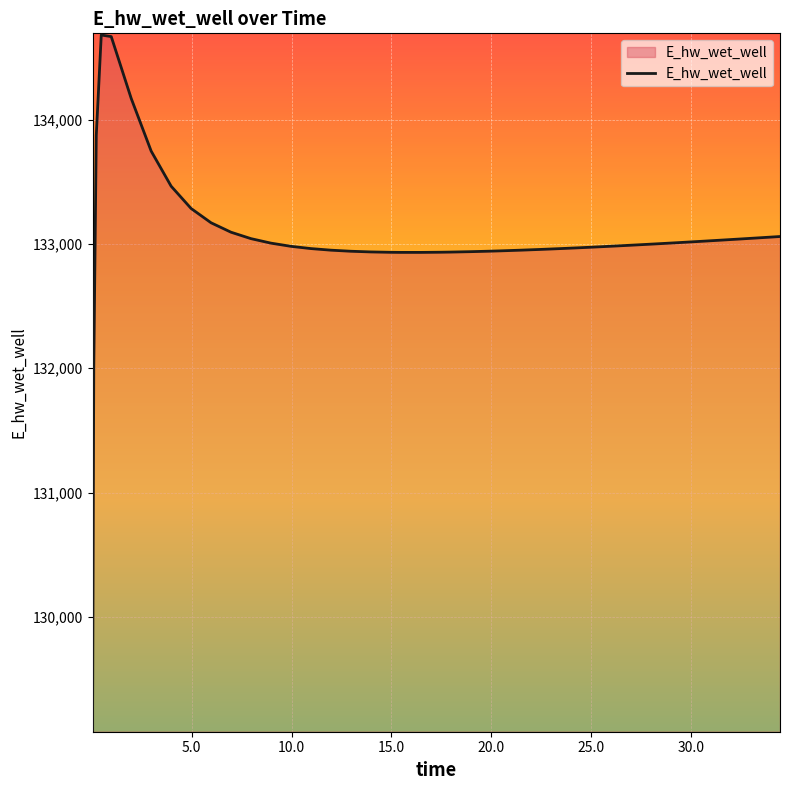

What is the smallest value displayed?

129089.6